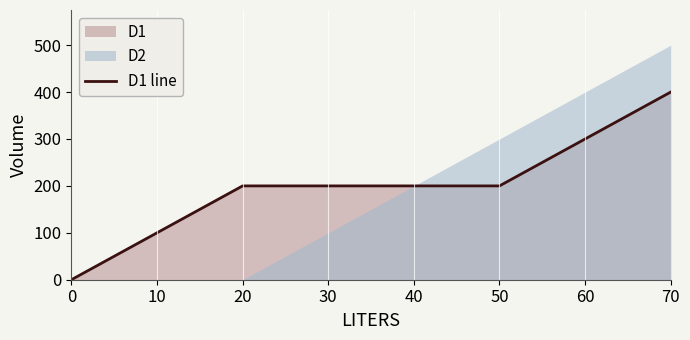

True or false: the data shows 100 at 10.

True